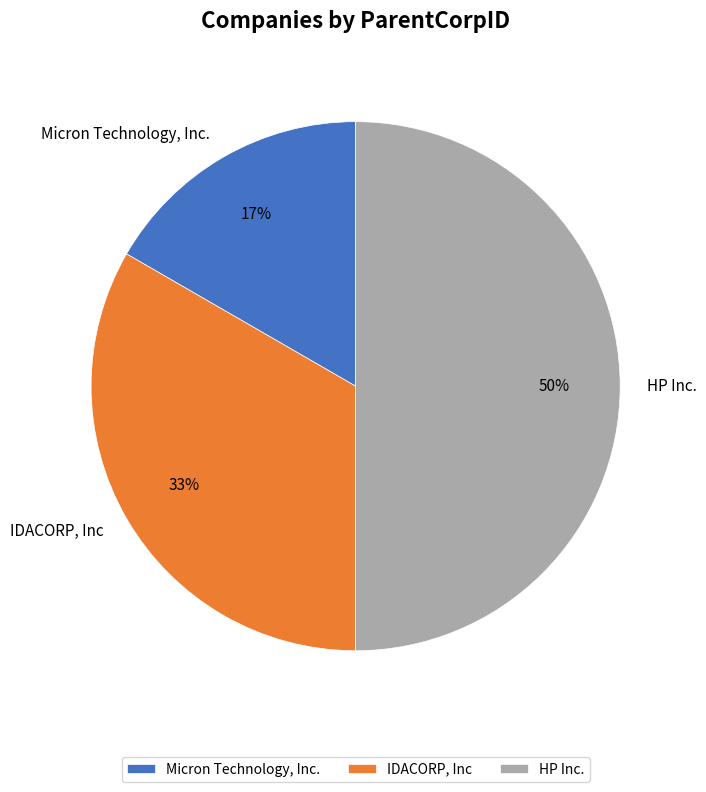

Does Micron Technology, Inc. represent more than half of the total?

No